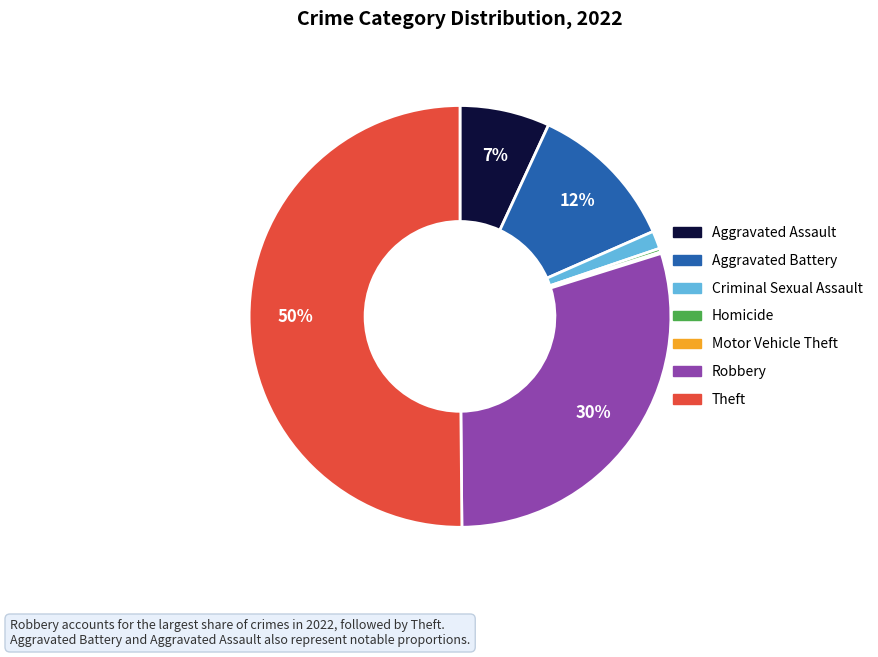

To the nearest percent, what is the average slice percentage?

14%